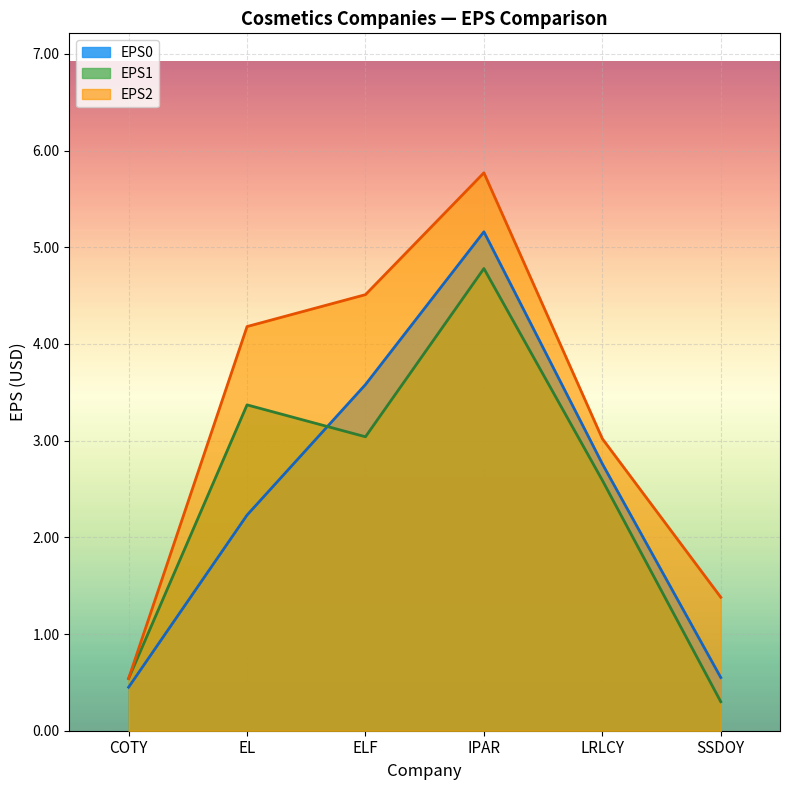

Reading left to right, extract all data points from this chart.

EPS0: 0.5	2.2	3.6	5.2	2.8	0.6
EPS1: 0.5	3.4	3.0	4.8	2.6	0.3
EPS2: 0.5	4.2	4.5	5.8	3.0	1.4